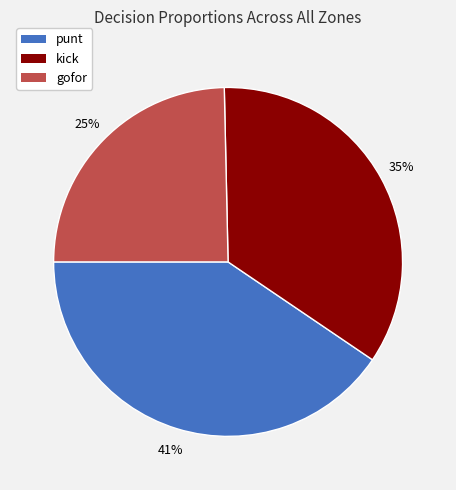

Which has a higher value, punt or kick?

punt